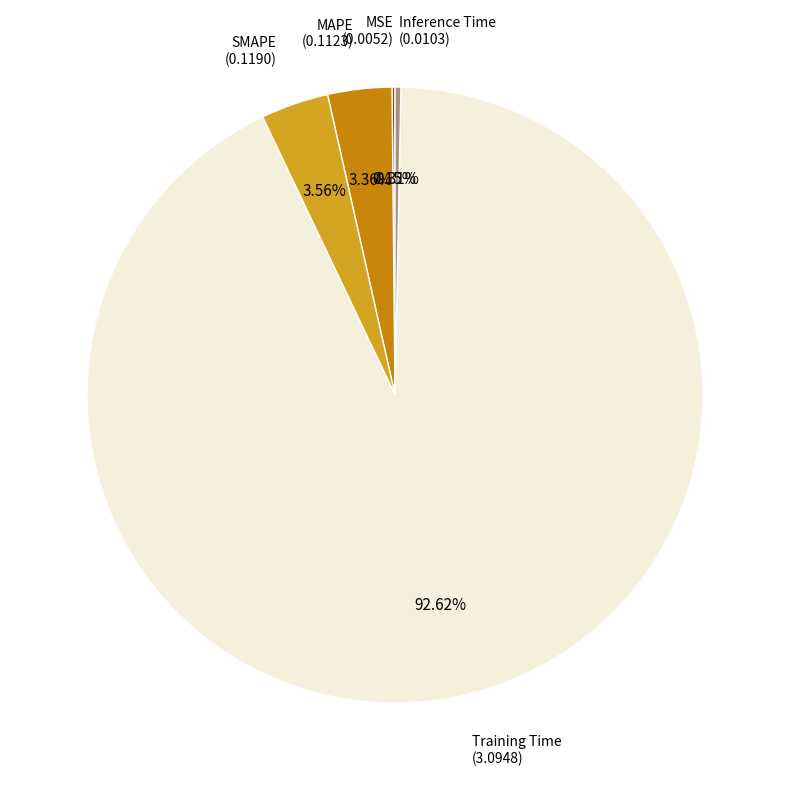

Which slice is the smallest?

MSE